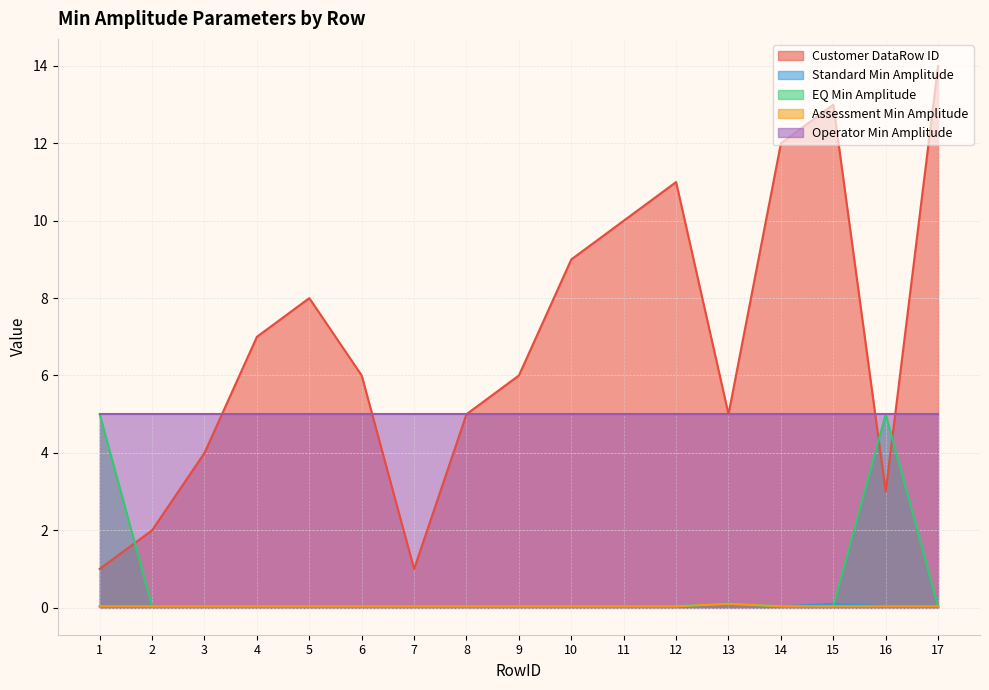

The EQ Min Amplitude series shows 2.3 at 1. True or false?

False